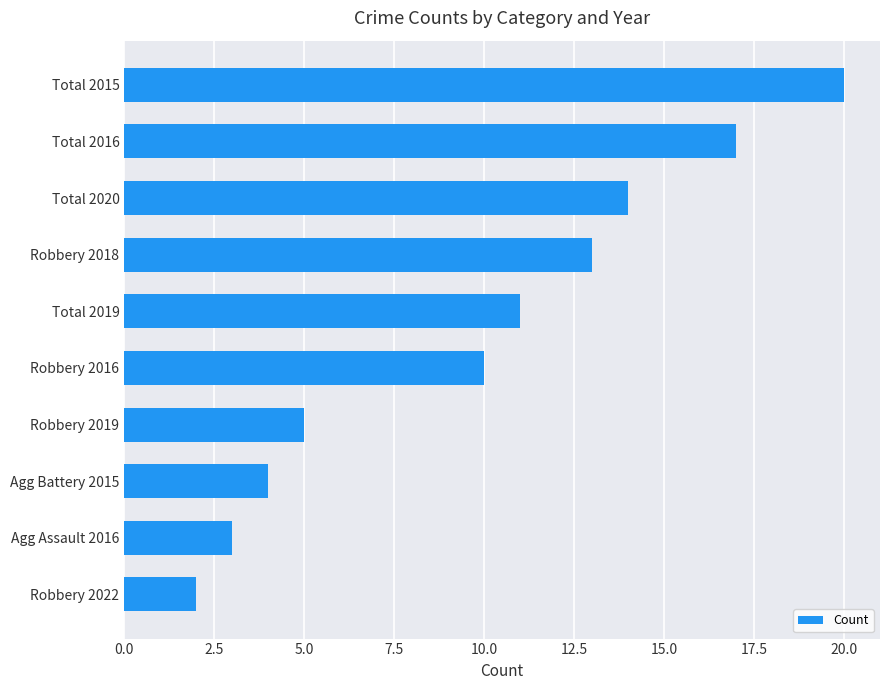

Reading top to bottom, transcribe all the data shown in this chart.

20	17	14	13	11	10	5	4	3	2